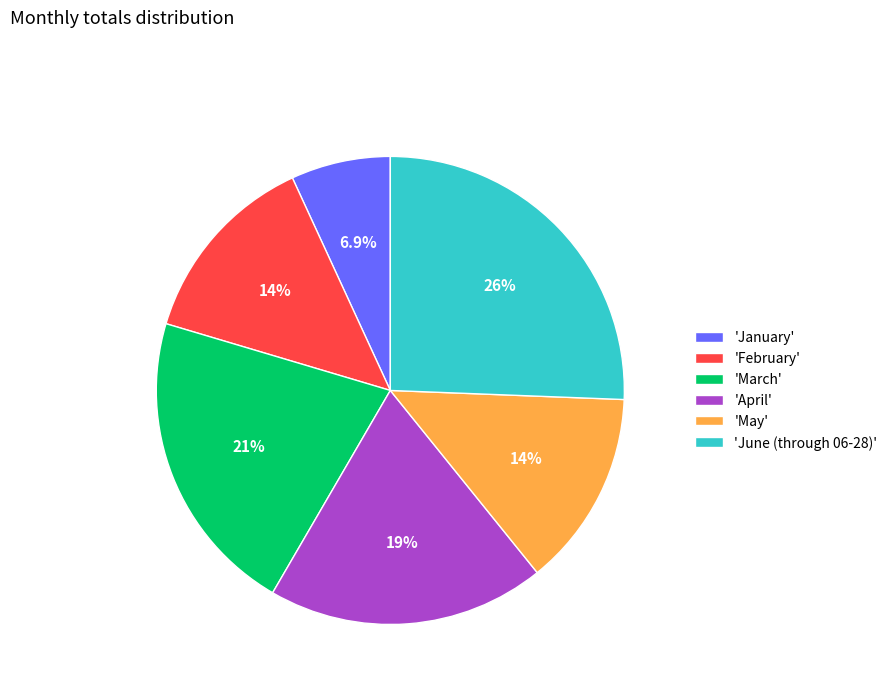

What percentage do 'February' and 'January' together represent?

20.4%